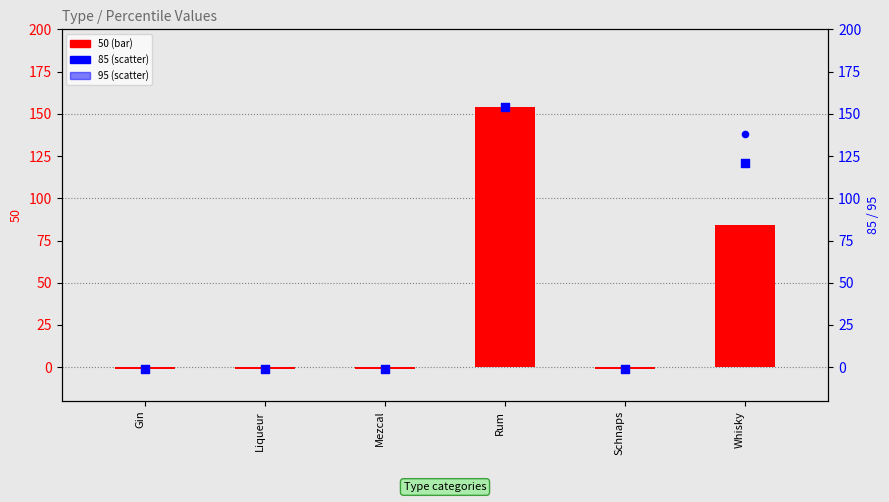

Is the value of 50 at Schnaps greater than the value of 95 at Rum?

No